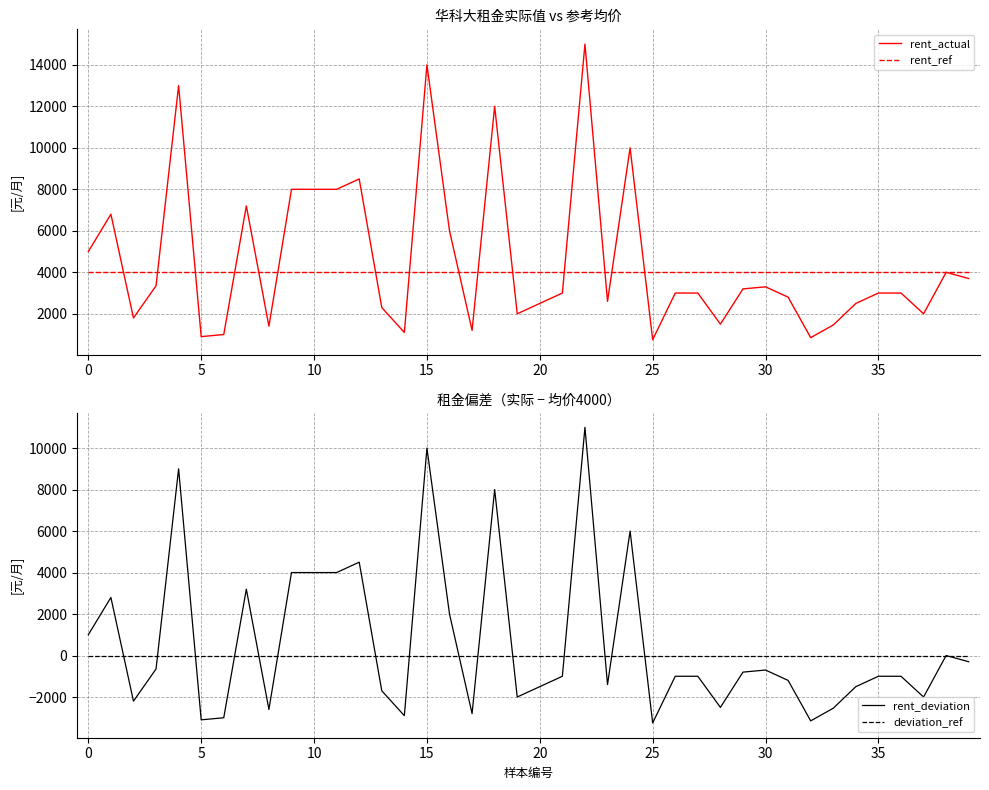

What is the average value of the rent_ref series?

4000